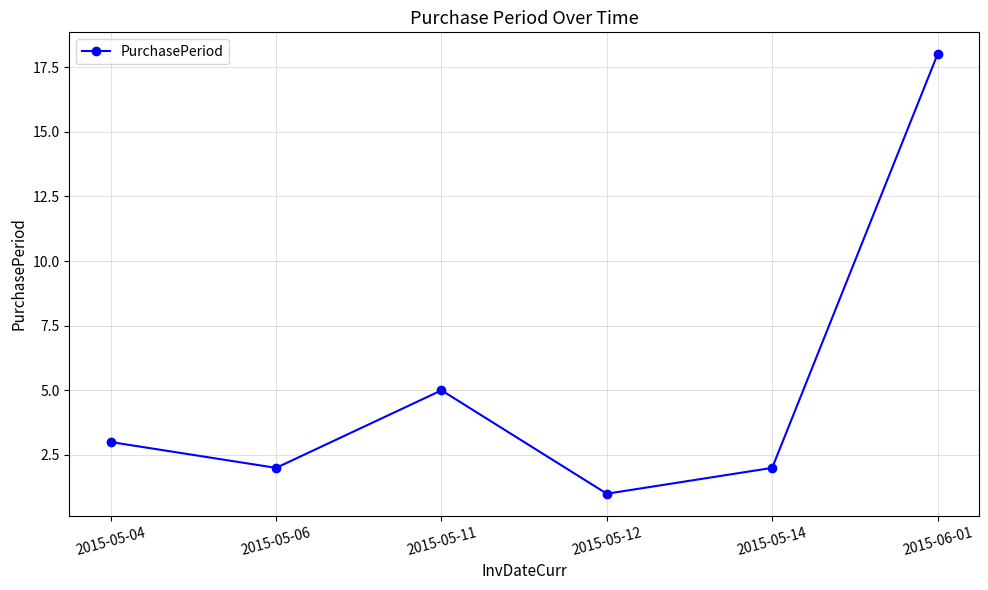

What is the change in value from 2015-05-06 to 2015-05-11?

+3